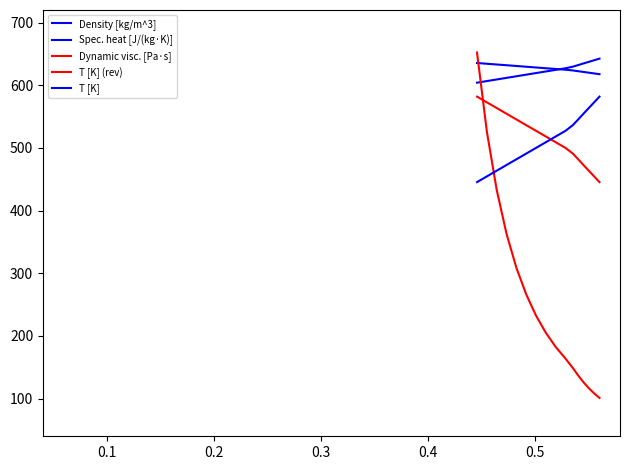

Does the chart display data point markers on the line(s)?

No